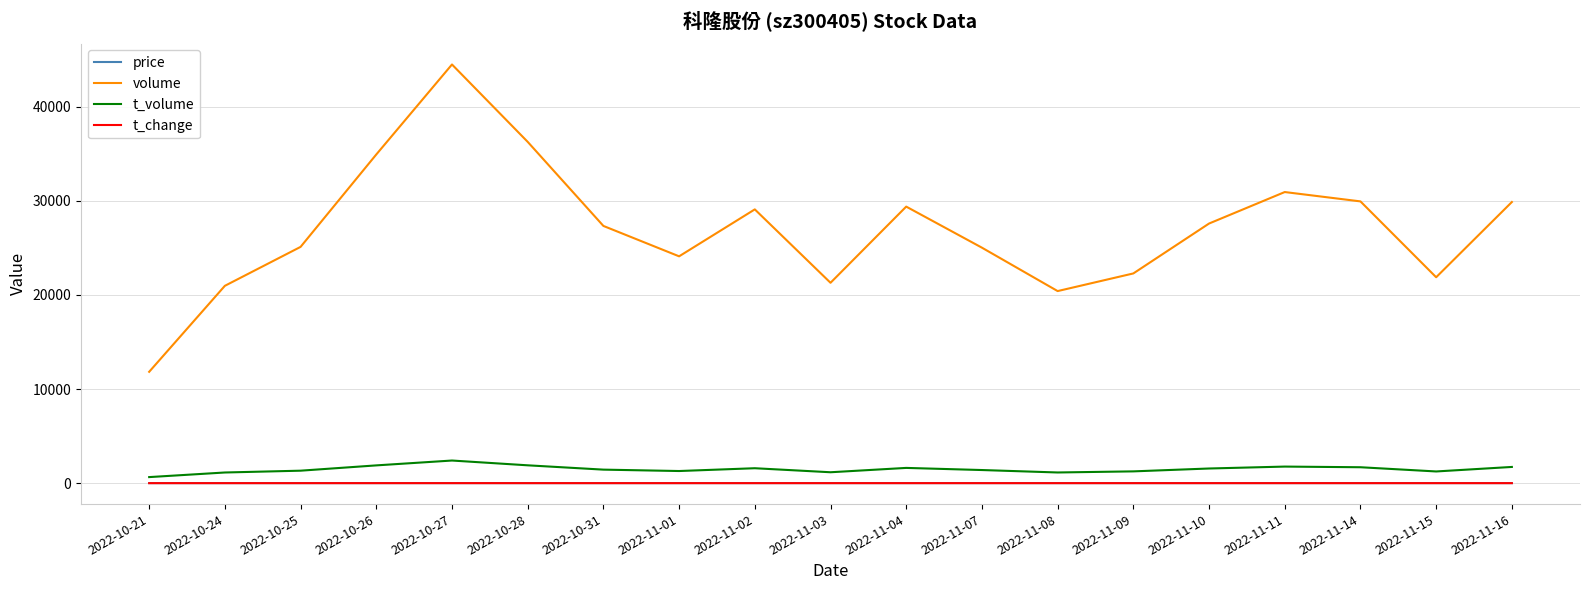

True or false: t_change and t_volume intersect in this chart.

False